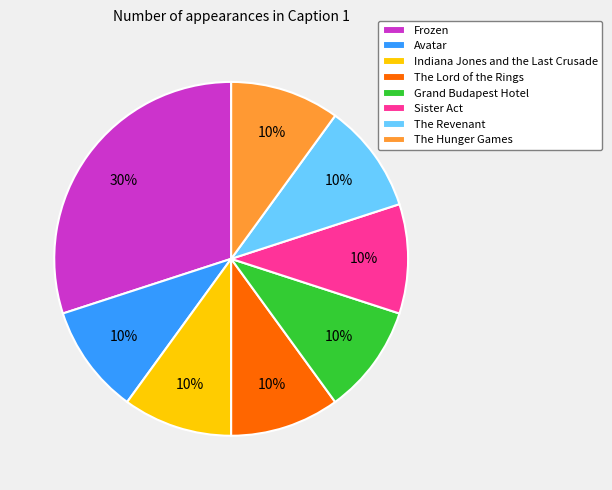

To the nearest percent, what portion does The Revenant represent?

10%